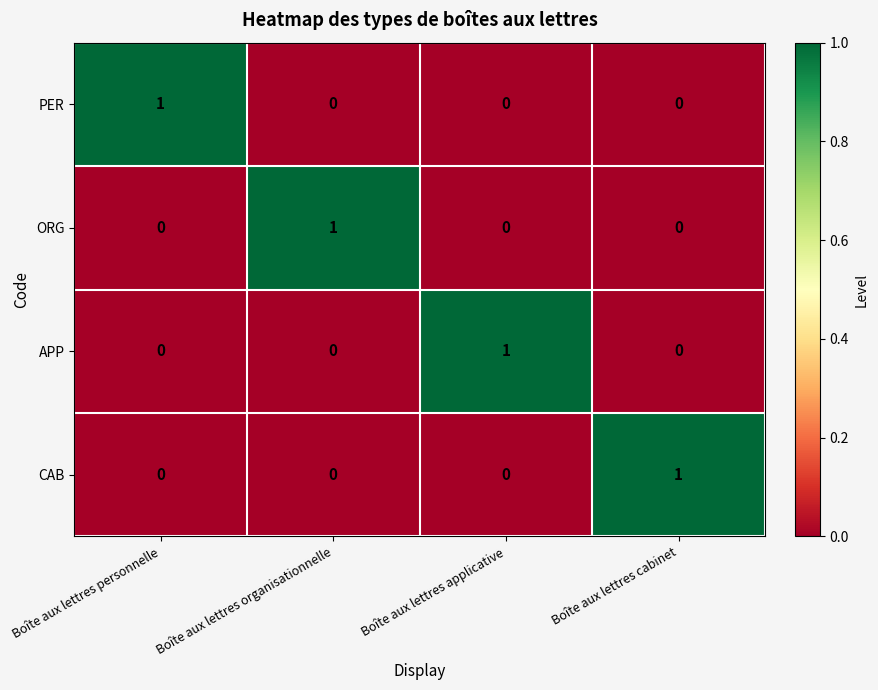

At how many categories does at least one series exceed 0?

4